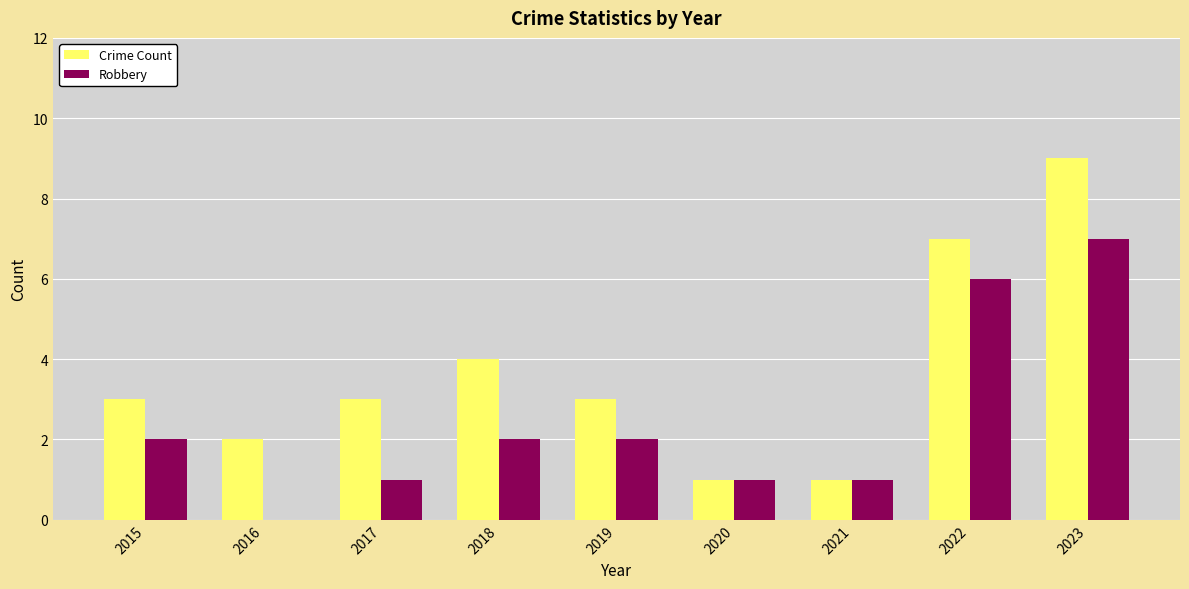

What is the sum of all Robbery values?

22